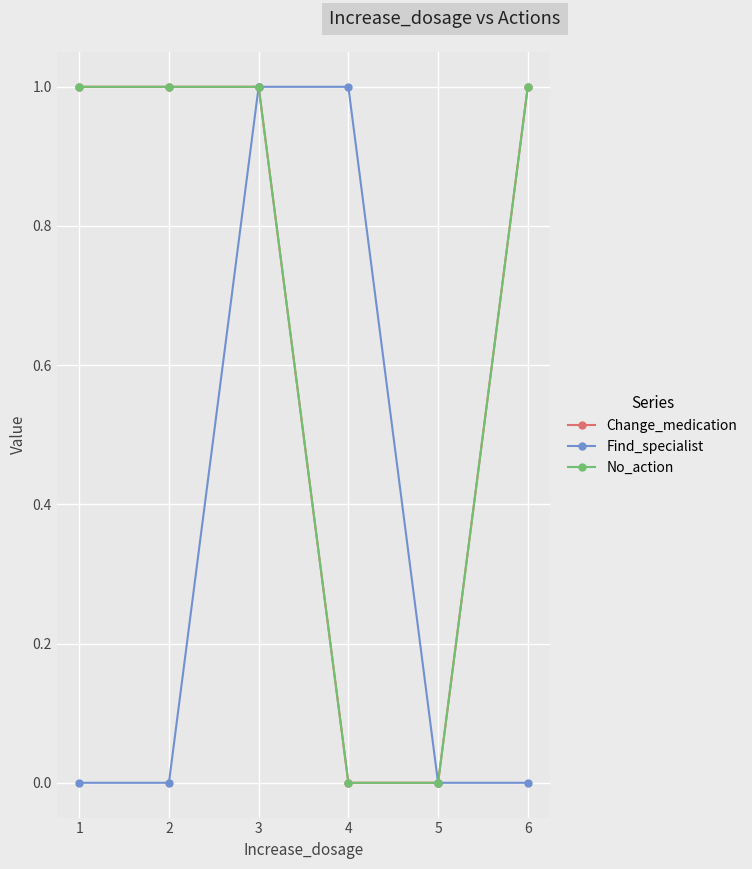

Does the chart have visible grid lines?

Yes